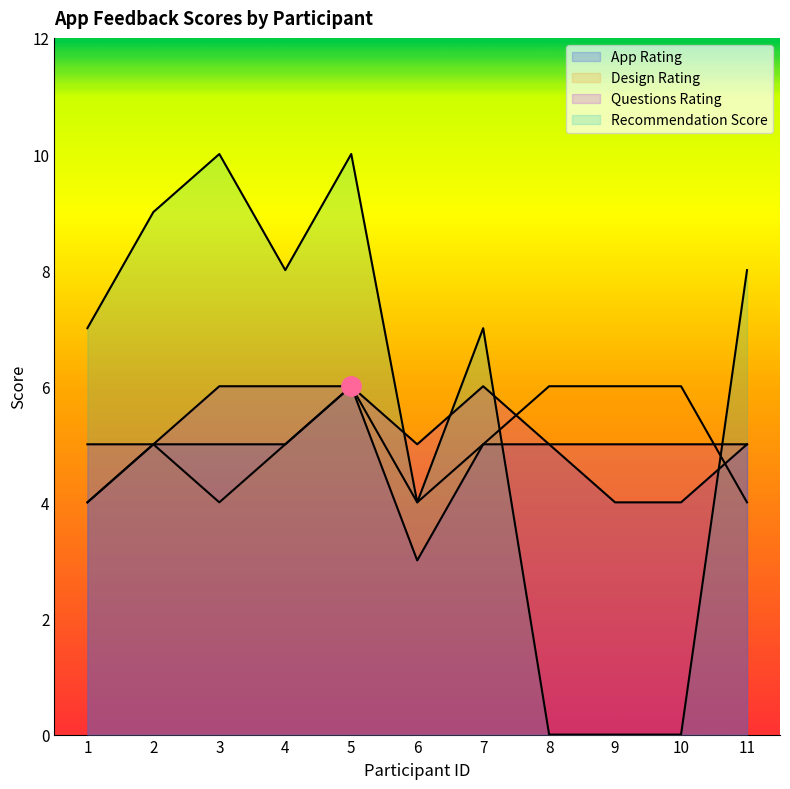

What is the value of the Design Rating point at the 7th from the left?

5